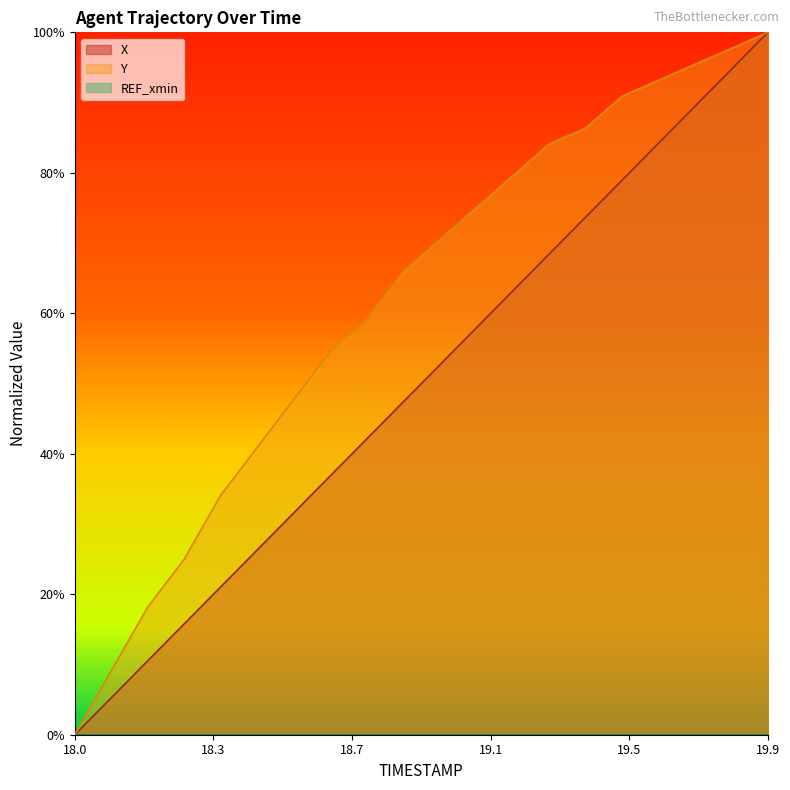

What is the maximum value shown in the chart?

100.0